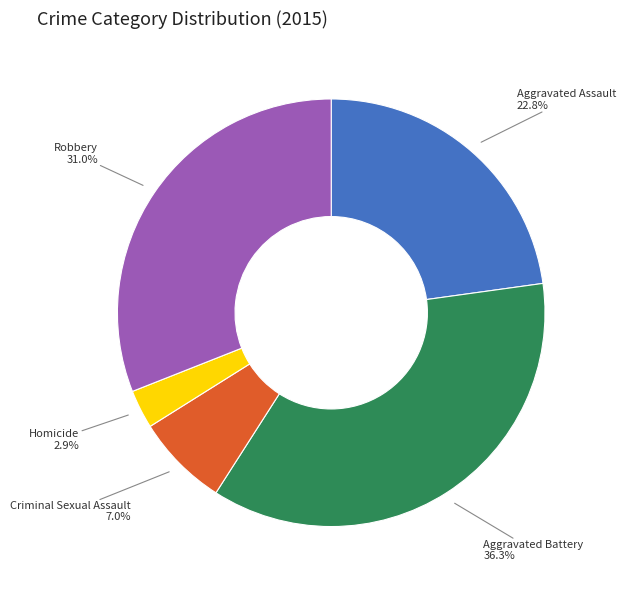

Does any single category account for the majority?

No